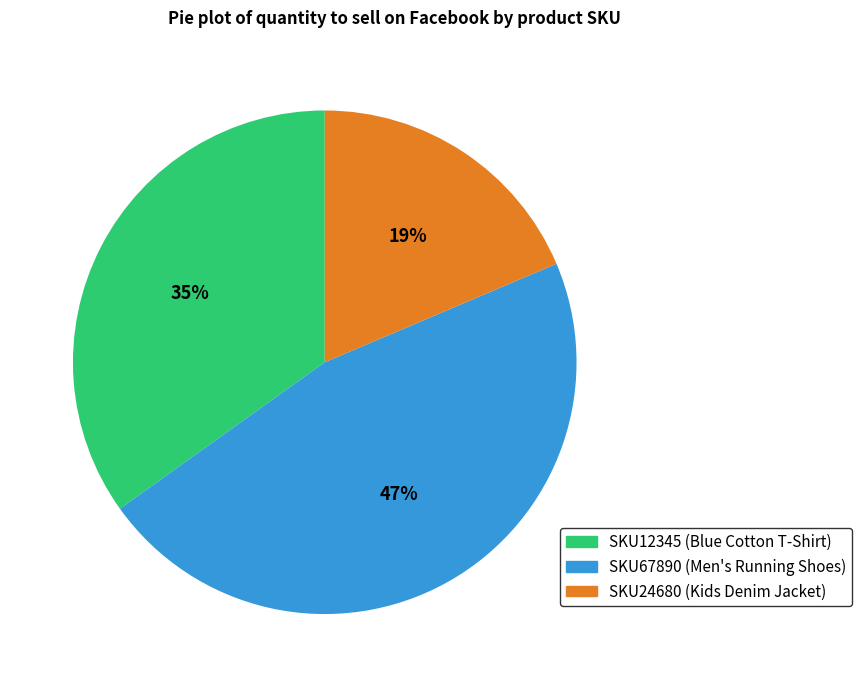

Count the number of slices in the pie.

3